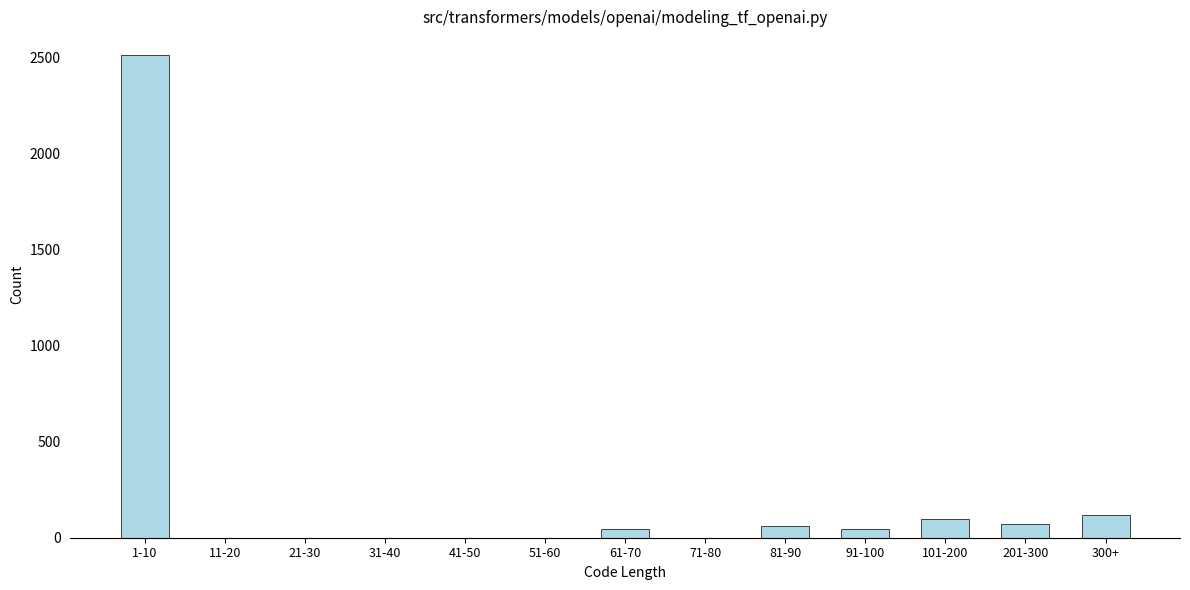

What is the maximum value shown in the chart?

2513